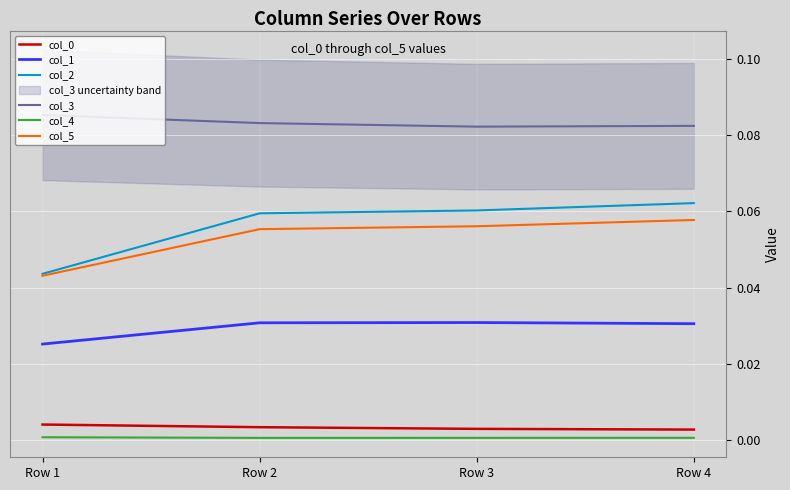

The value of col_2 at Row 2 is 0.0. True or false?

False